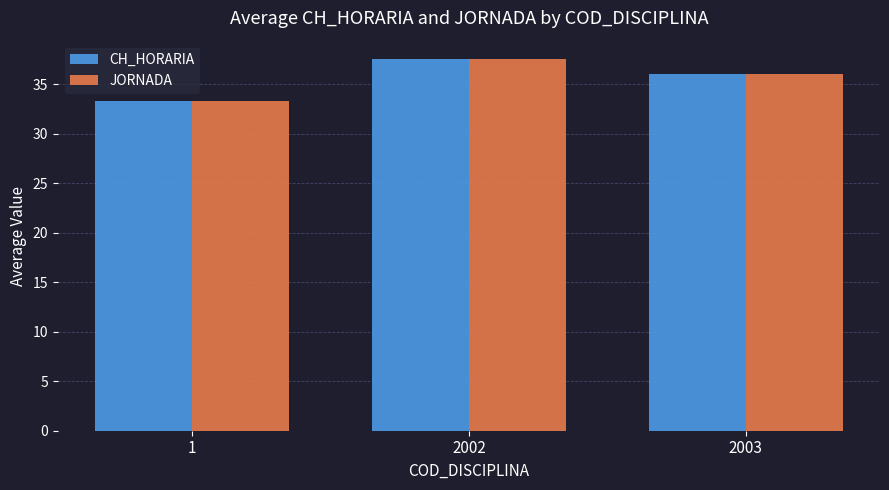

What is the difference between the CH_HORARIA values at 2002 and 1?

4.2